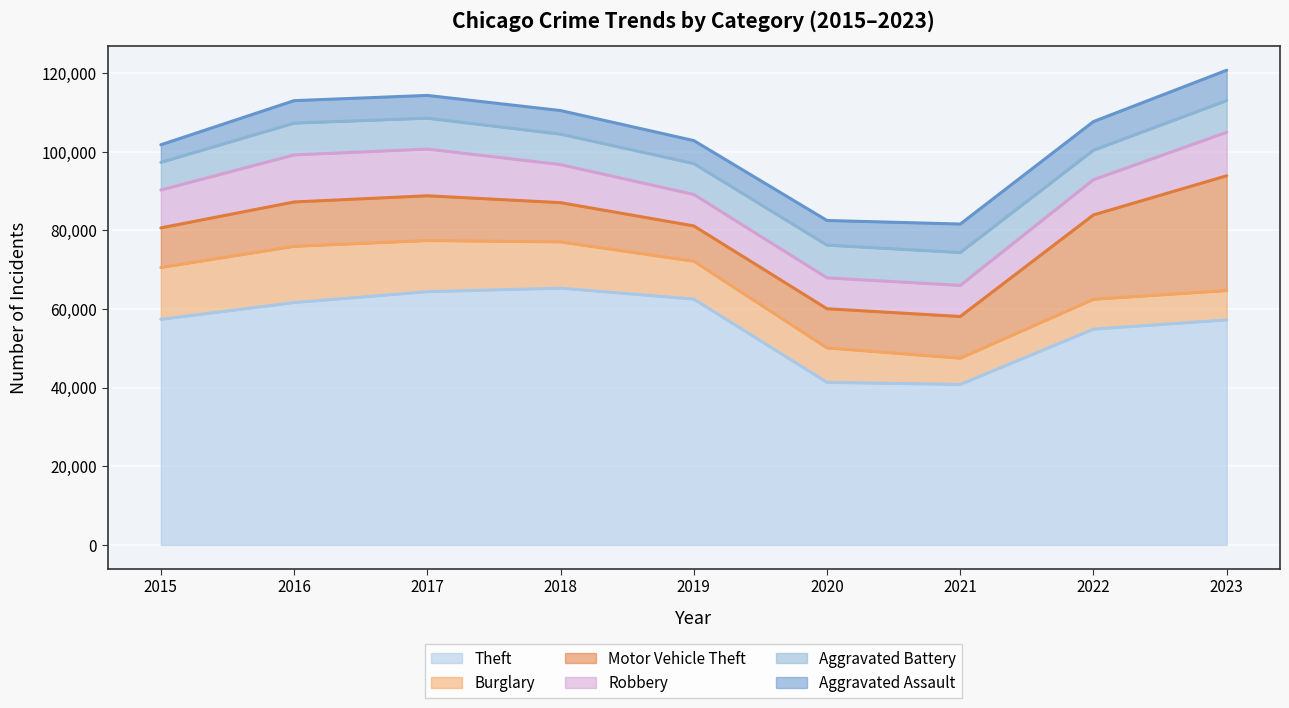

The Aggravated Assault series shows 9987 at 2022. True or false?

False